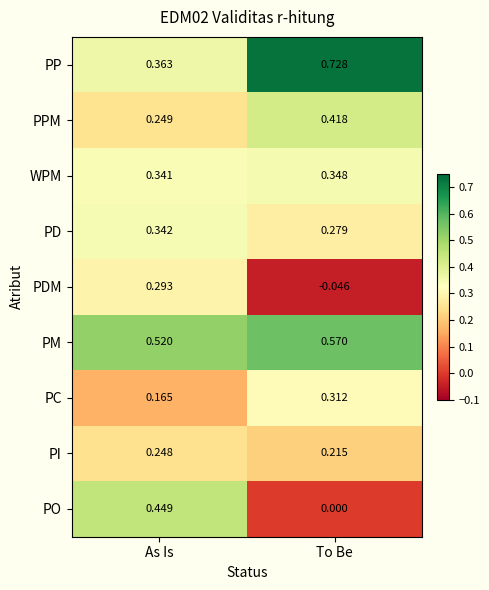

List the series in order of their peak value, lowest first.

PI, PDM, PC, PD, WPM, PPM, PO, PM, PP